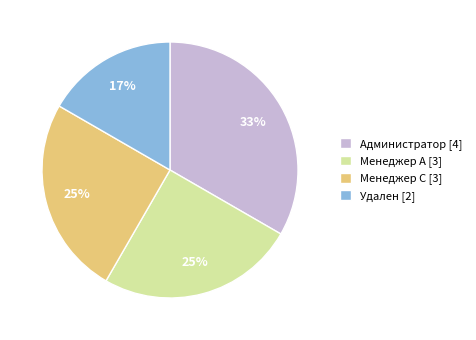

To the nearest percent, what is the average slice percentage?

25%